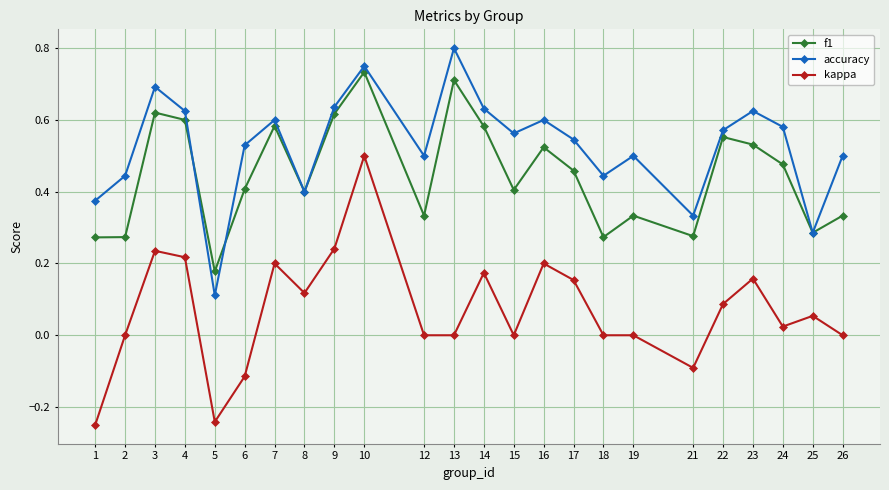

At which category does the chart reach its peak across all series?

13